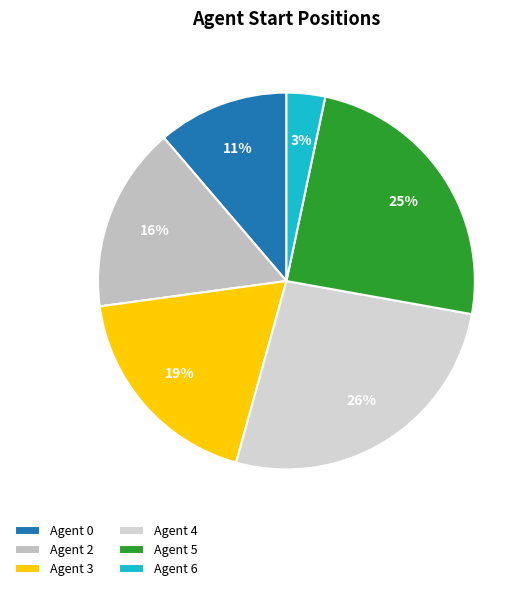

Rank the categories by value from lowest to highest.

Agent 6, Agent 0, Agent 2, Agent 3, Agent 5, Agent 4